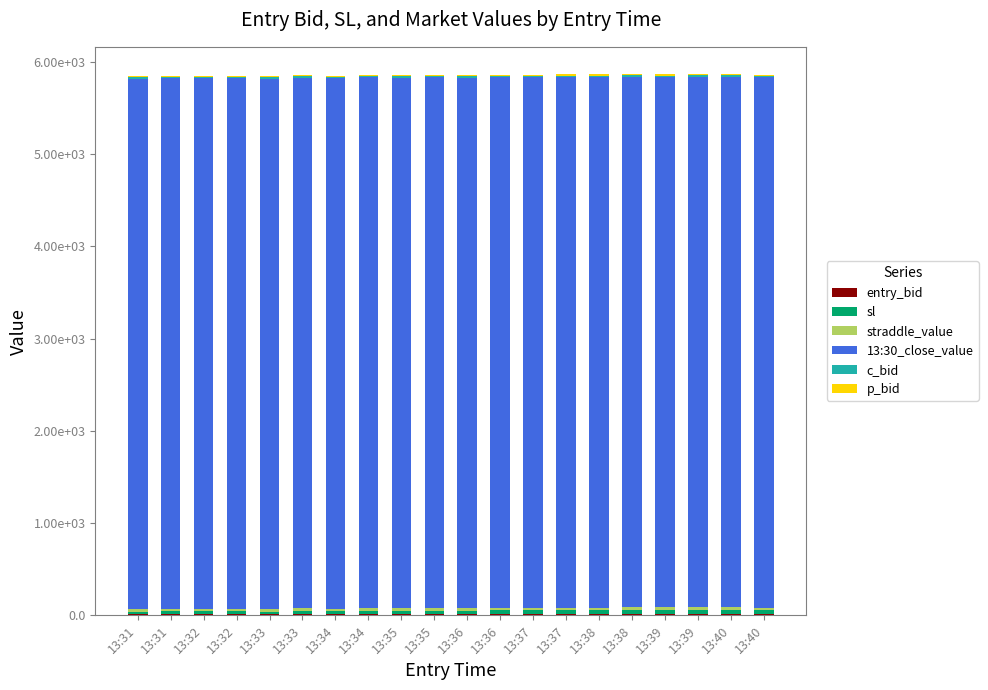

Does the chart contain stacked bars?

Yes